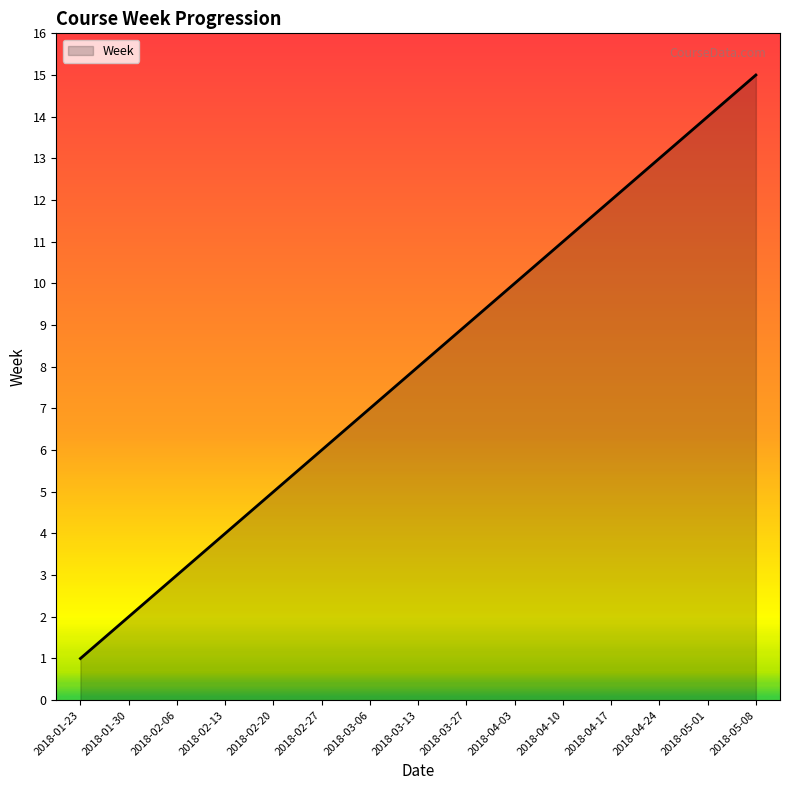

Reading left to right, extract all data points from this chart.

1	2	3	4	5	6	7	8	9	10	11	12	13	14	15